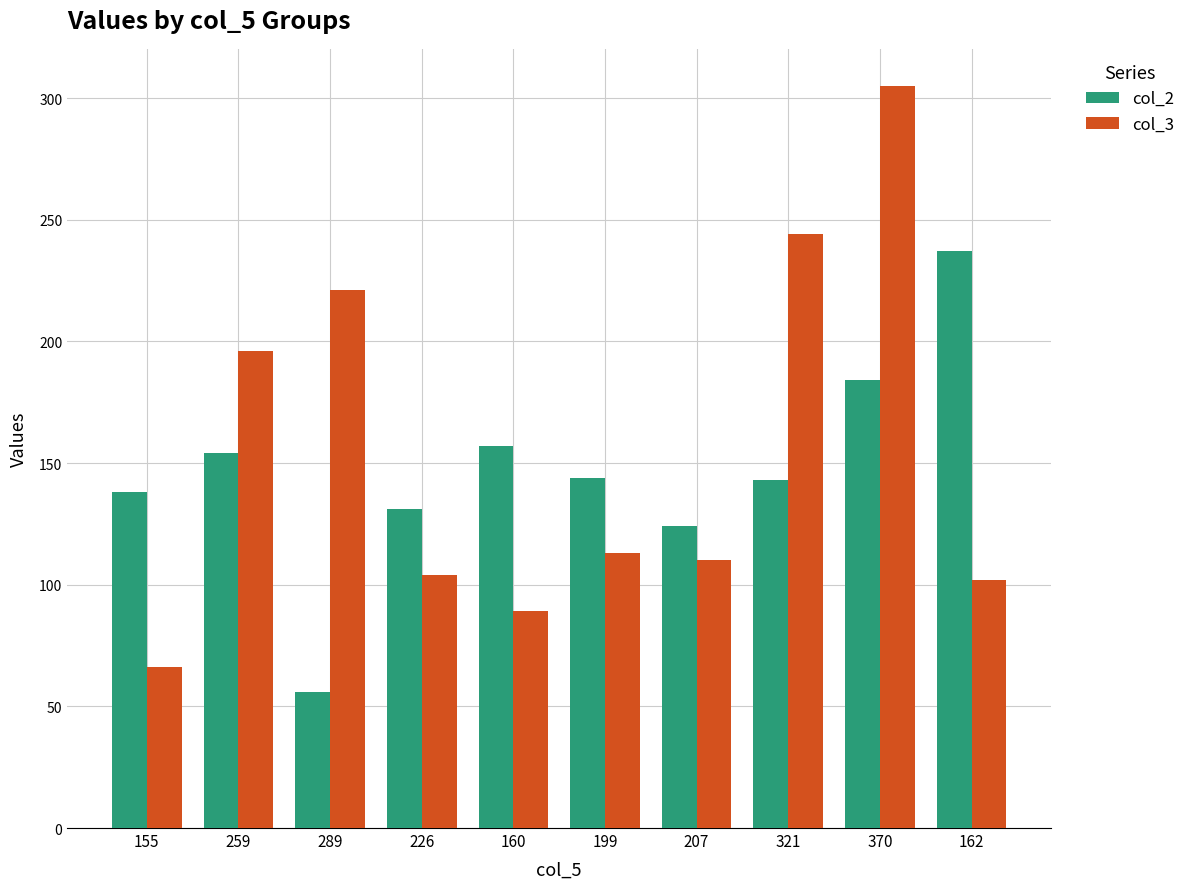

The col_3 series shows 102 at 162. True or false?

True